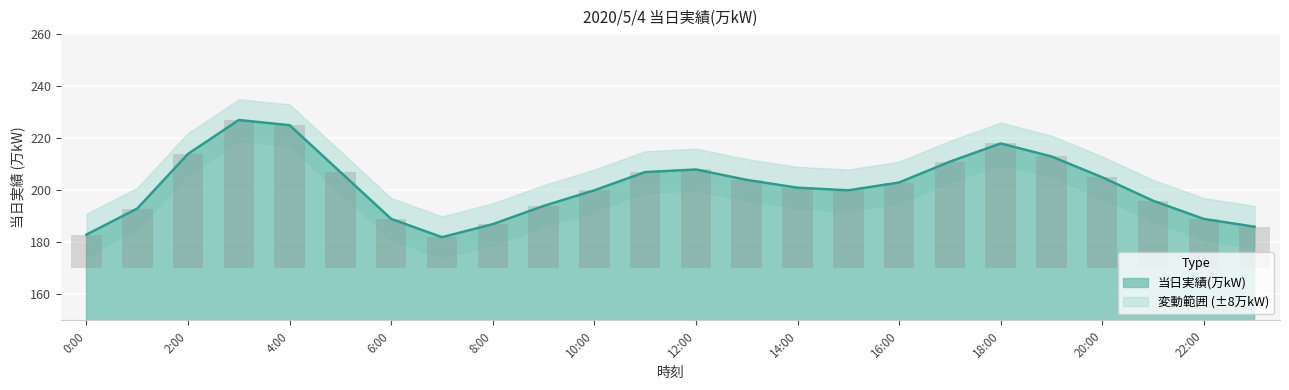

Reading right to left, extract all data points from this chart.

186	189	196	205	213	218	211	203	200	201	204	208	207	200	194	187	182	189	207	225	227	214	193	183